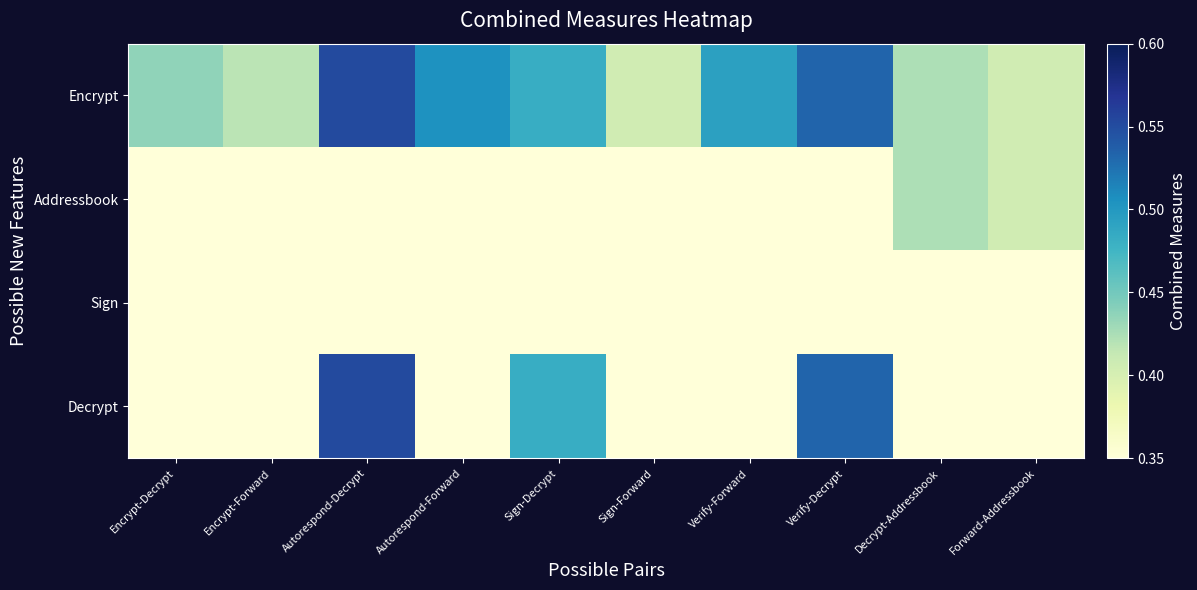

What is the total value across all series at Encrypt-Decrypt?

0.4